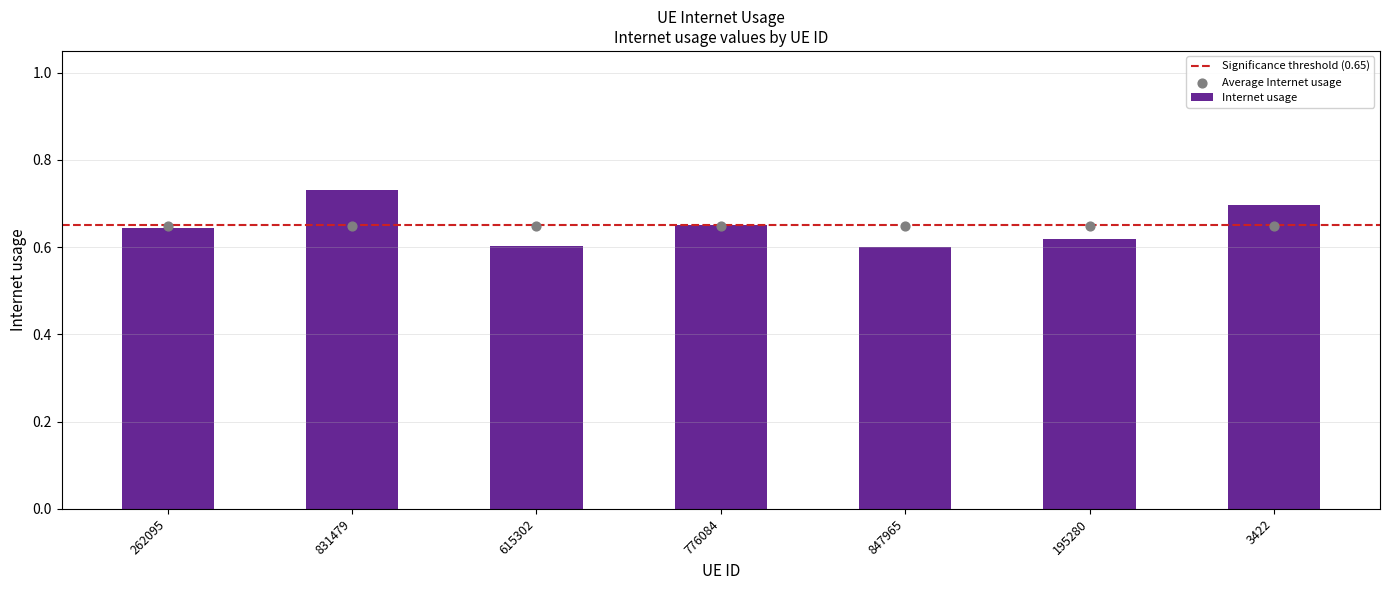

Which has a higher value, 3422 or 776084?

3422